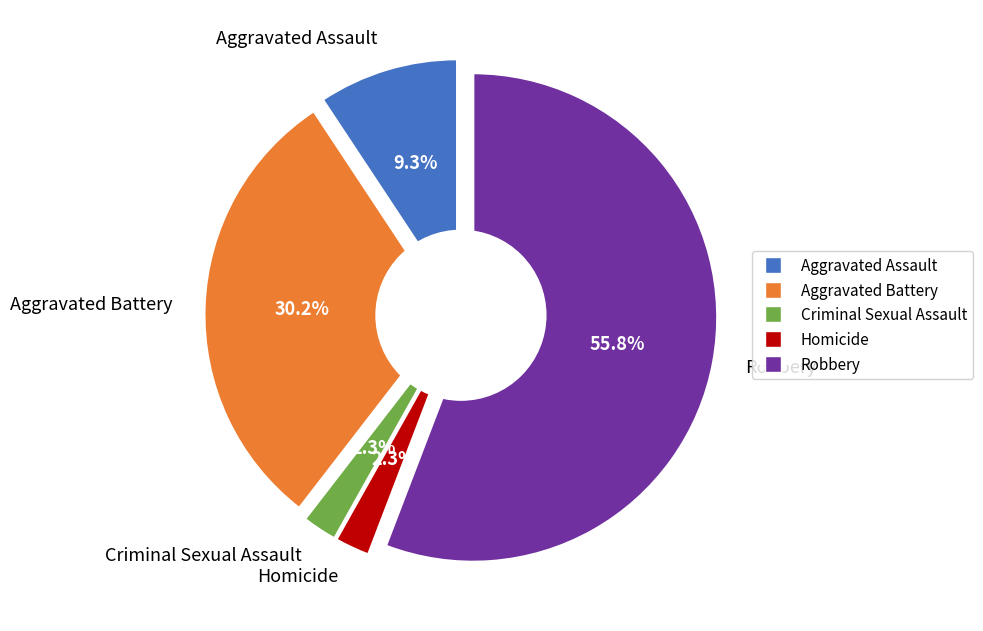

Is Robbery the majority of the pie?

Yes